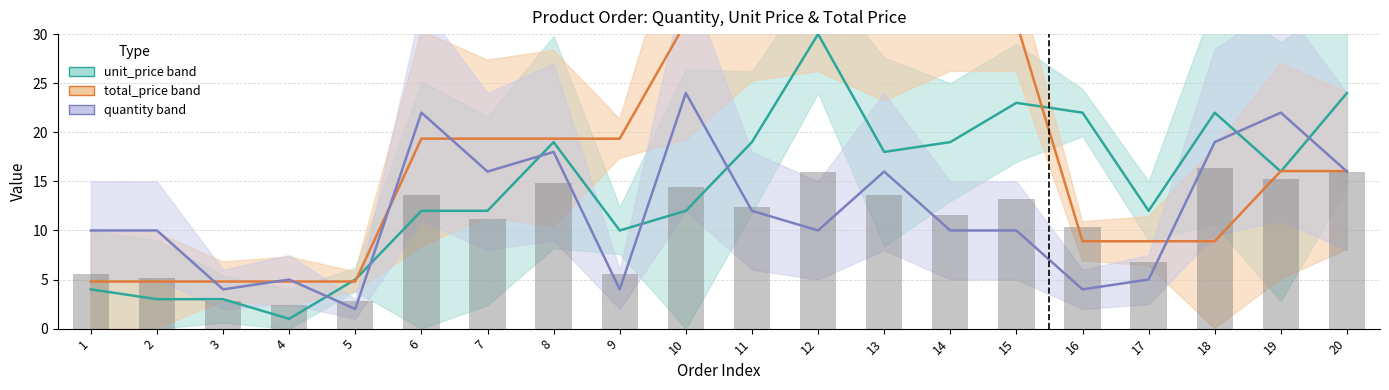

What is the sum of the avg (unit+qty) values at 18 and 2?

21.6